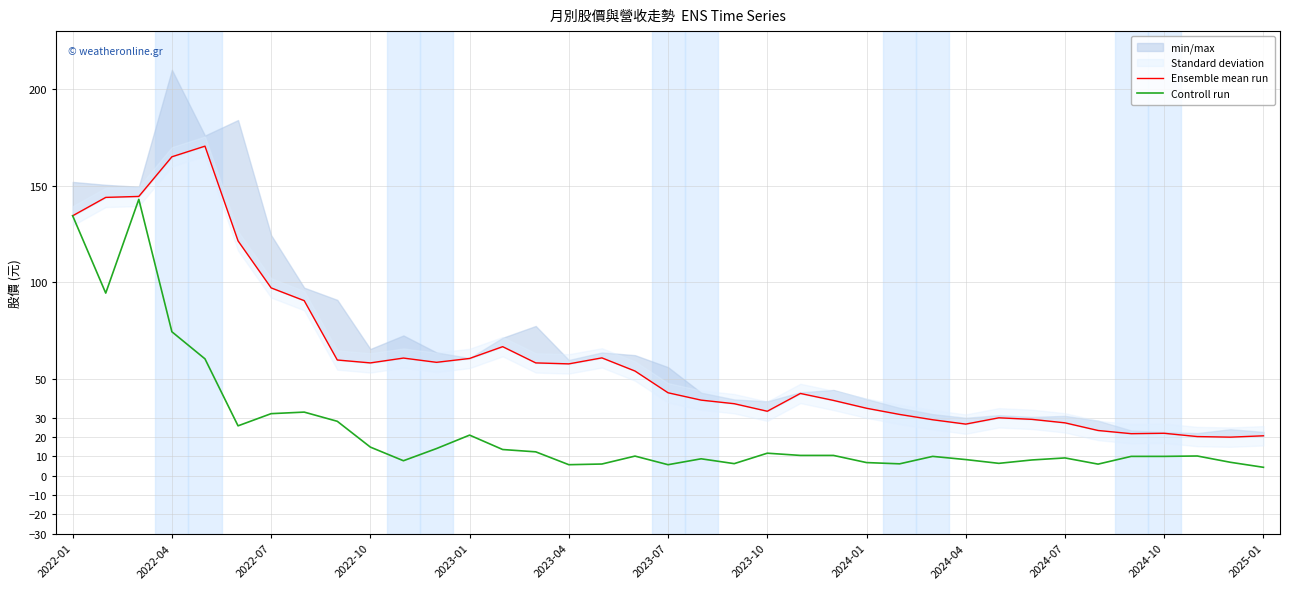

True or false: Ensemble mean run has a value of 20.3 at 34.

True